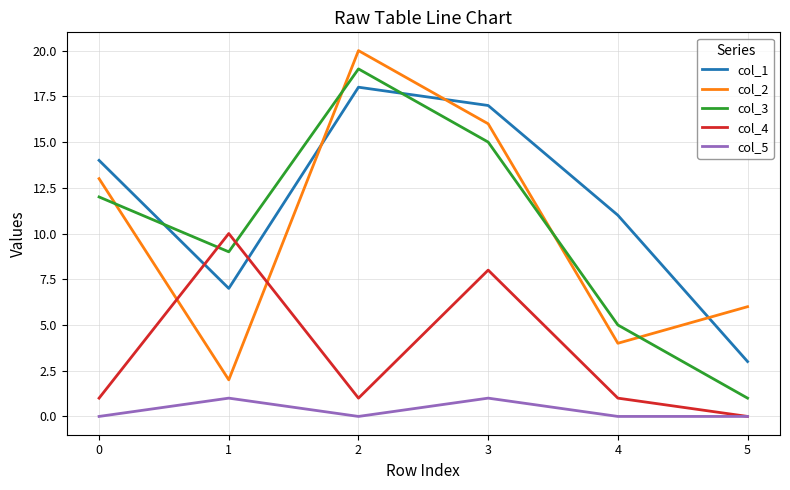

Is the value of col_1 at 1 greater than the value of col_2 at 0?

No